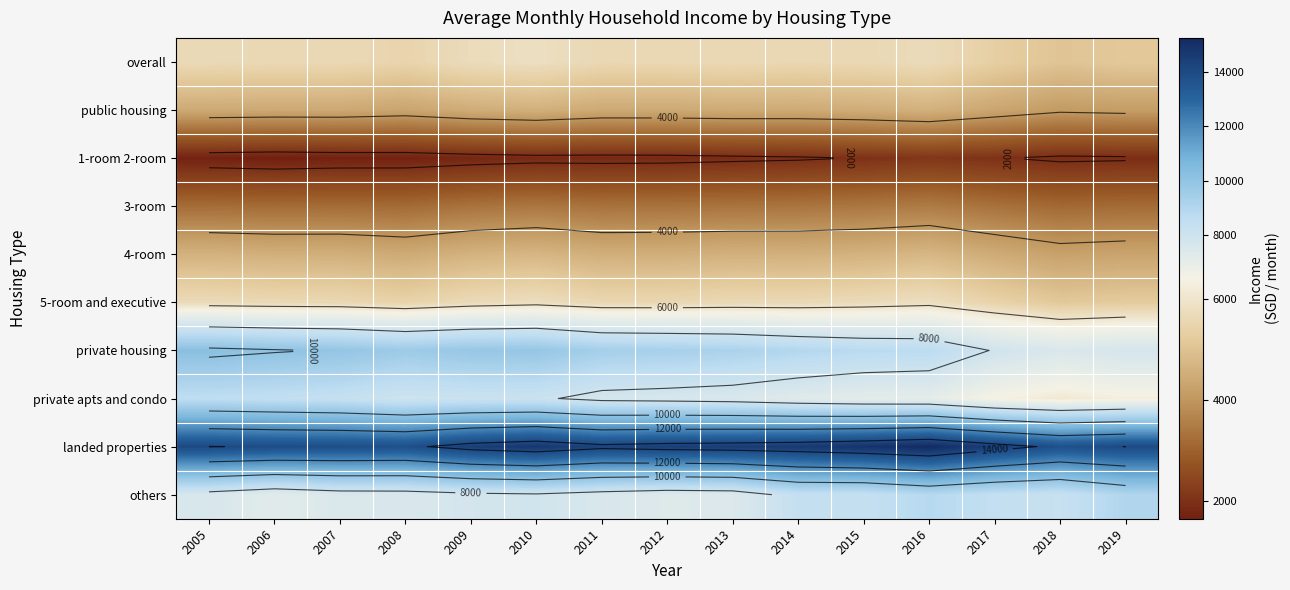

Which series has the largest total across all categories?

landed properties